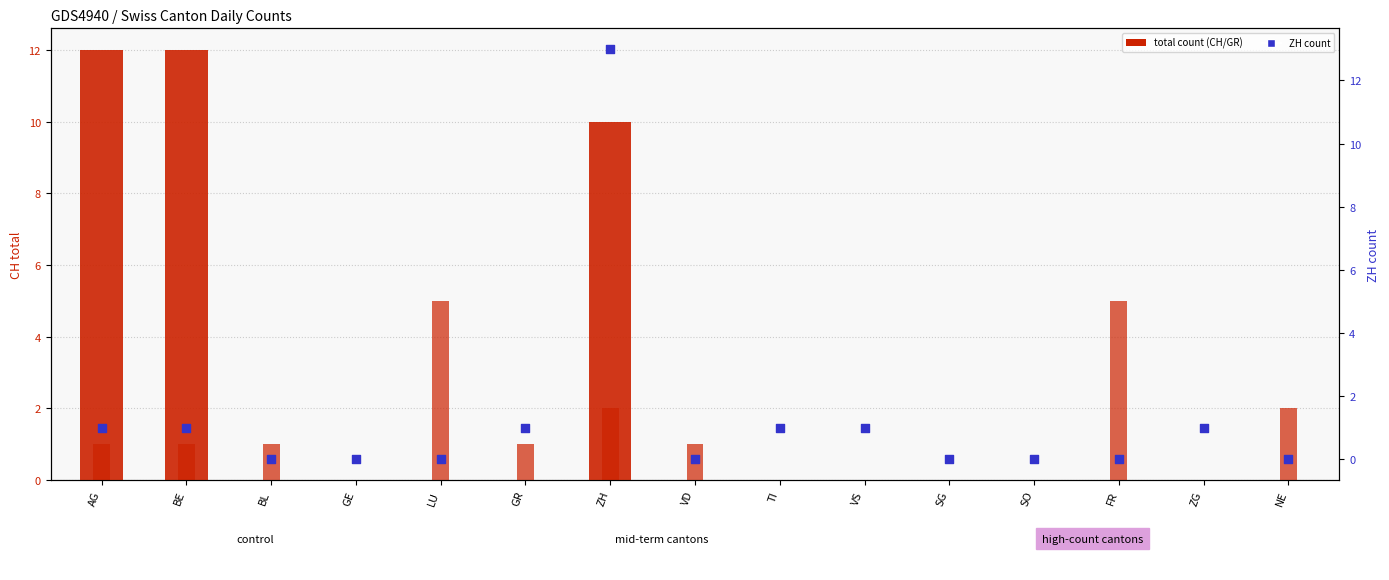

Which series contains the lowest Y value?

CH total count